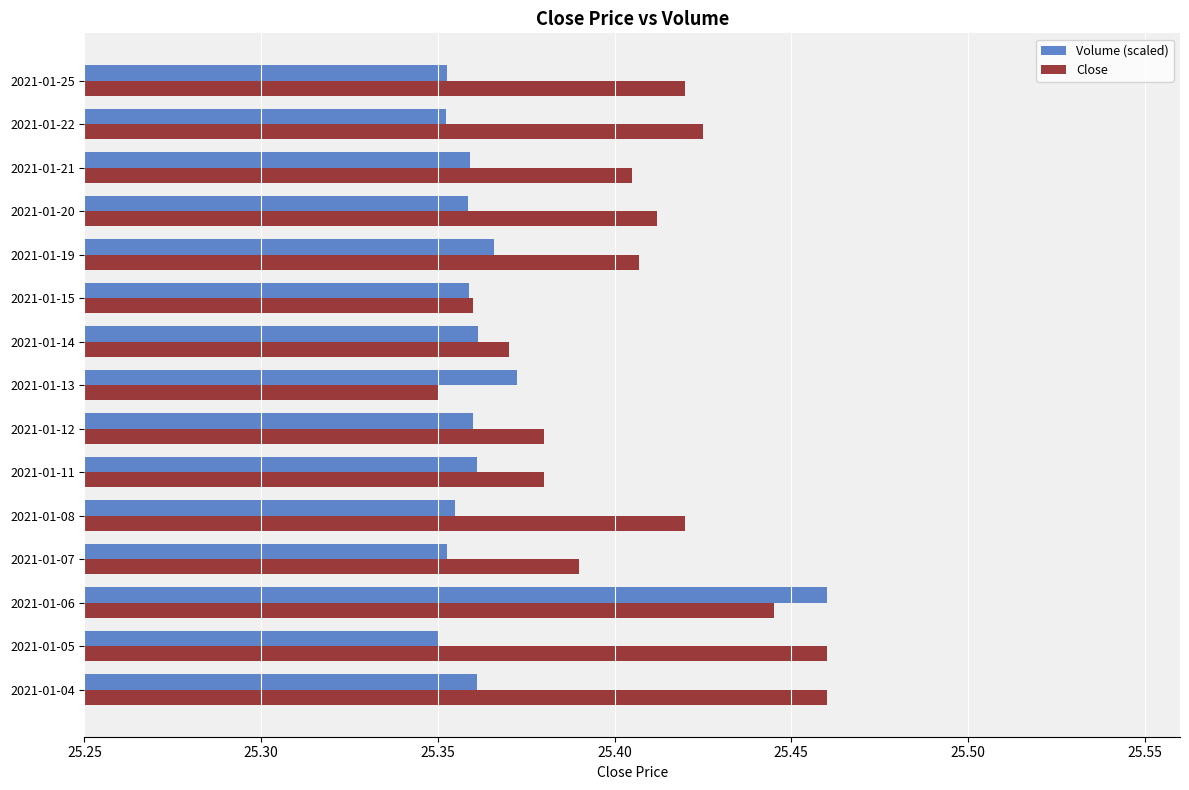

At which label does Volume (scaled) reach its peak?

2021-01-06